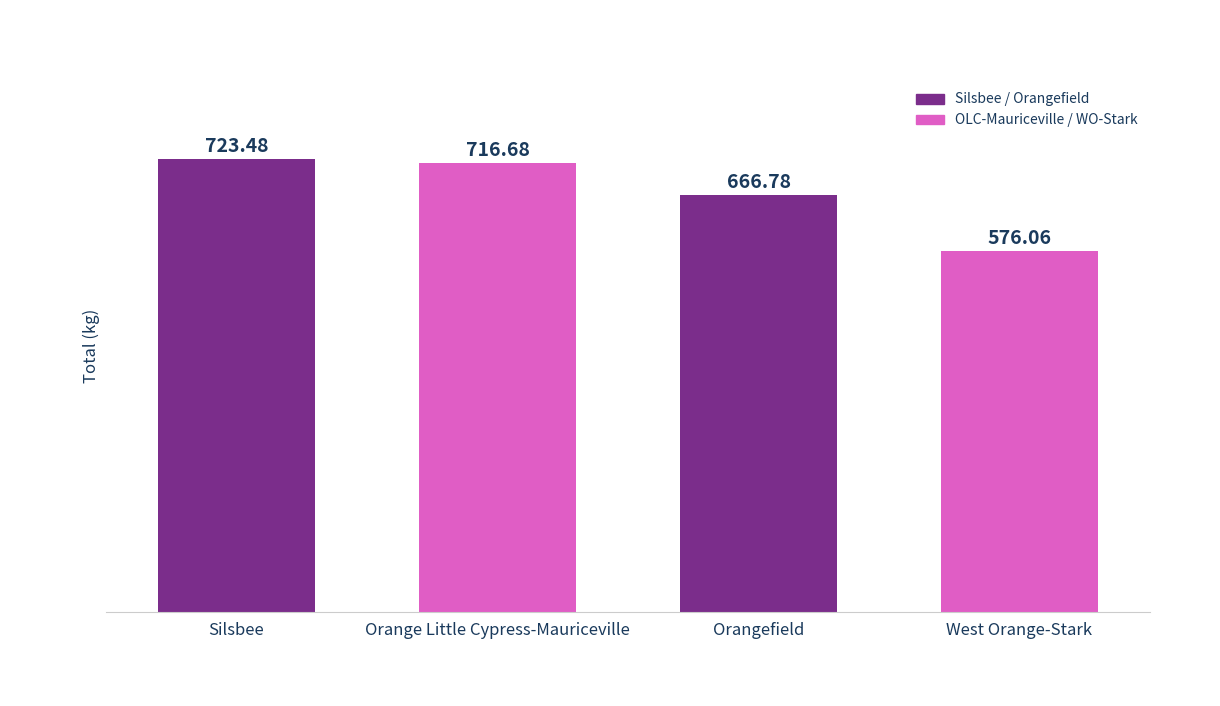

Where is the data nearest to the value 649?

Orangefield